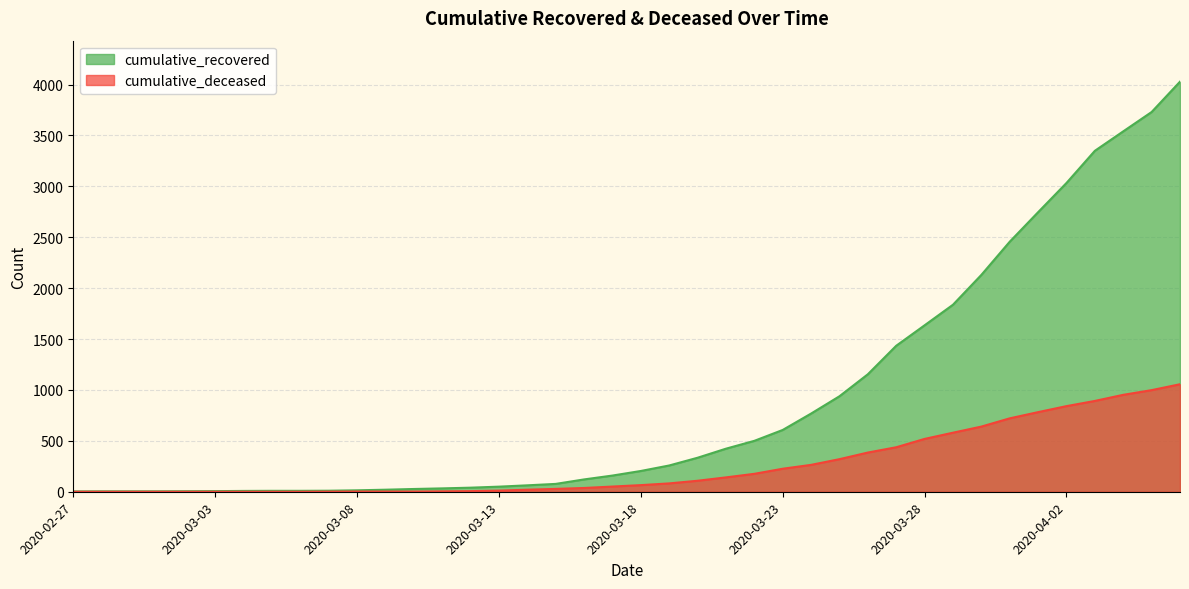

True or false: cumulative_deceased and cumulative_recovered cross at least once.

False